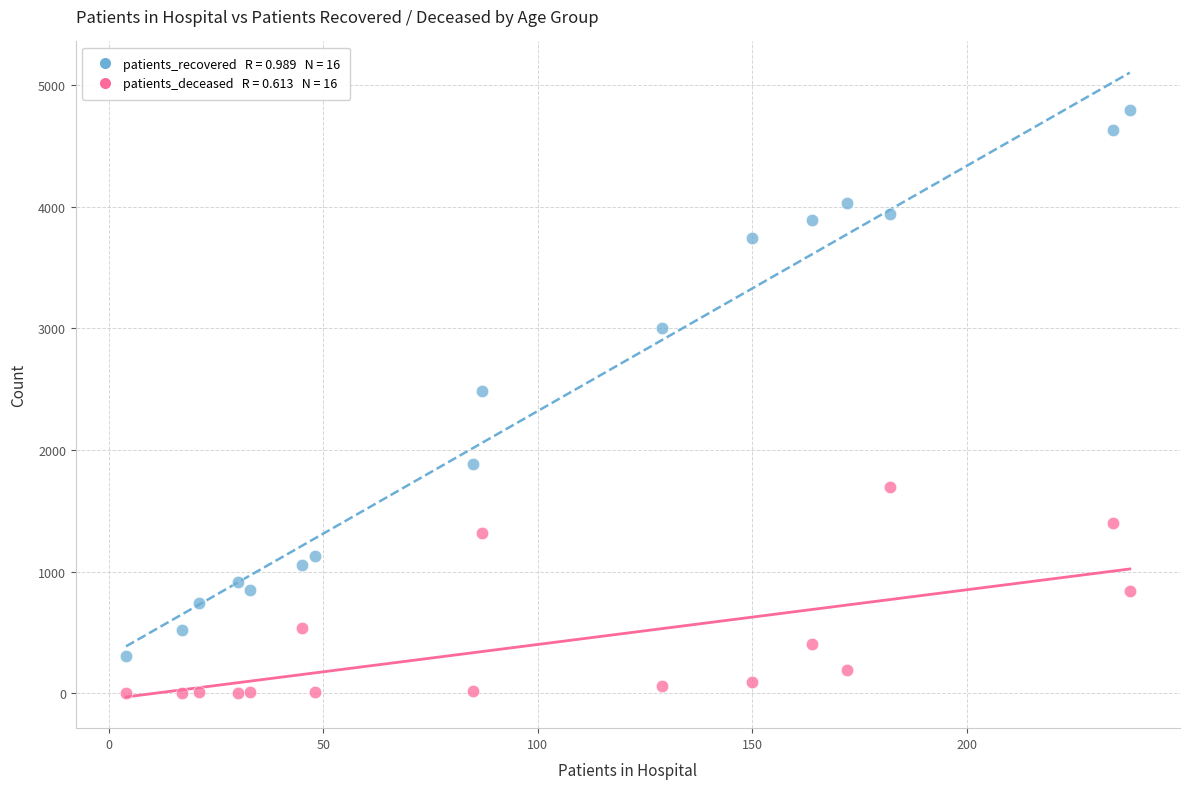

Across all series, what Y value is closest to 2396?

2485